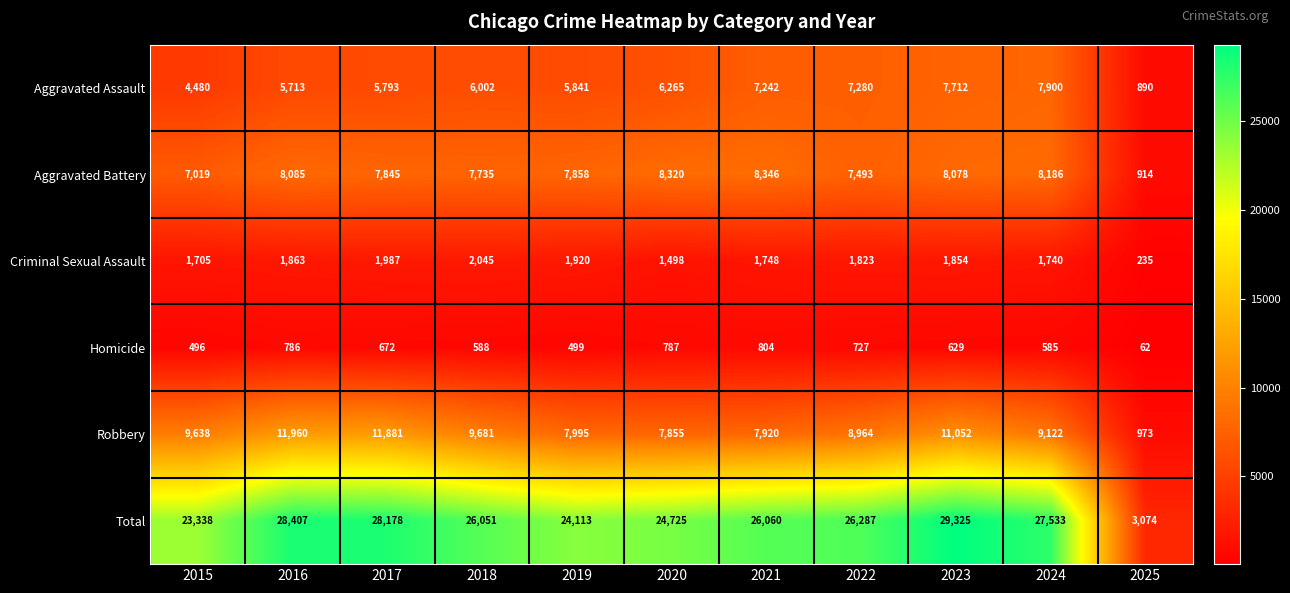

What is the difference between the Robbery values at 2025 and 2015?

8665